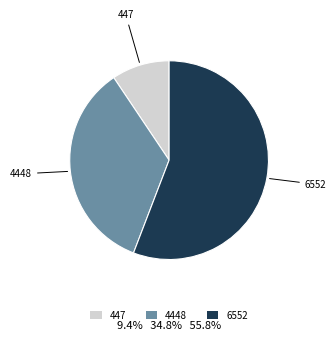

The 4448 slice represents 28% of the pie. True or false?

False